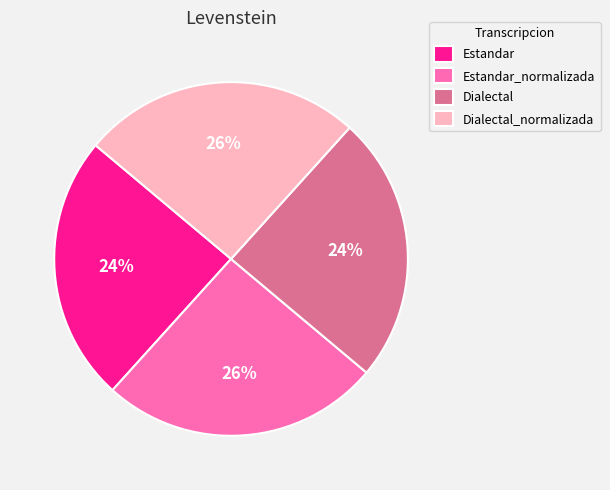

To the nearest percent, what is the average slice percentage?

25%